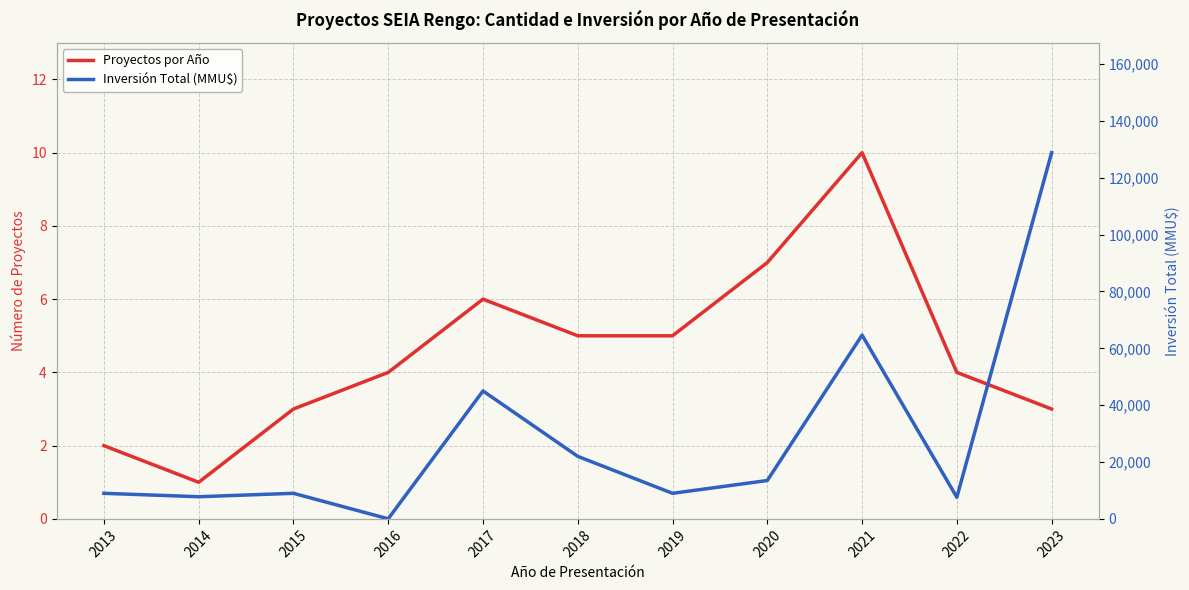

Reading left to right, list all the values displayed in this chart.

Proyectos por Año: 2013=2	2014=1	2015=3	2016=4	2017=6	2018=5	2019=5	2020=7	2021=10	2022=4	2023=3
Inversión Total (MMU$): 2013=9000	2014=7800	2015=9000	2016=37	2017=45000	2018=22000	2019=9000	2020=13500	2021=64648	2022=7600	2023=128820